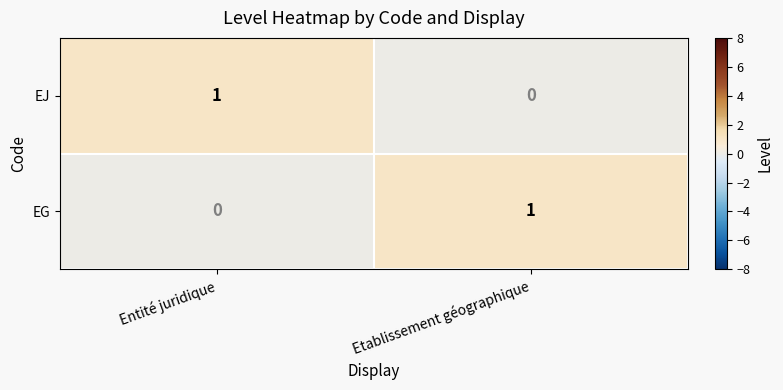

At how many categories does at least one series exceed 0?

2